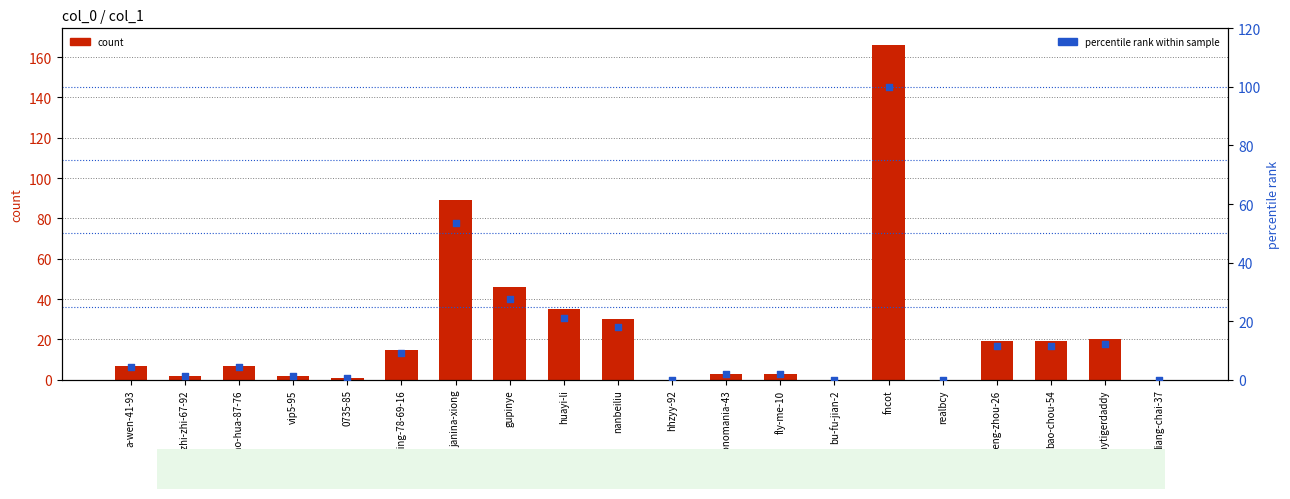

At which category is the sum across all series the highest?

fncot